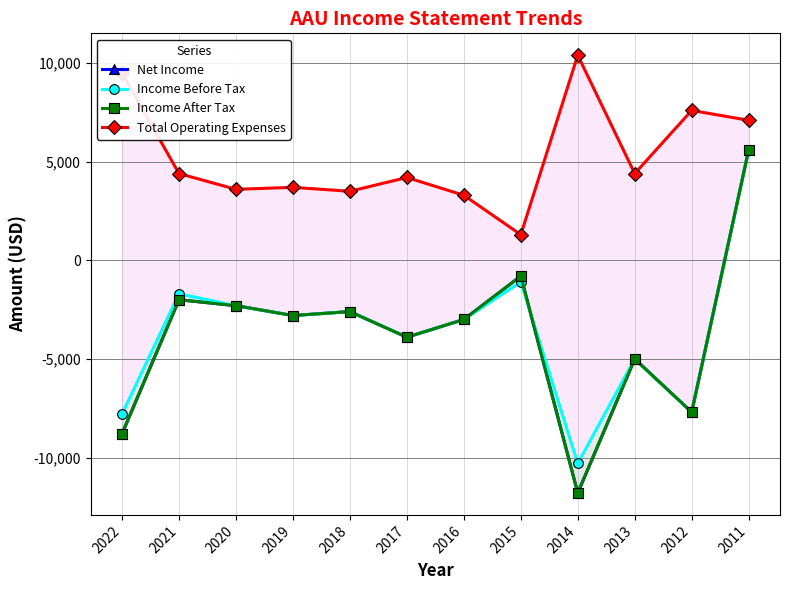

What is the difference between the second highest and second lowest values in the Income After Tax series?

8000